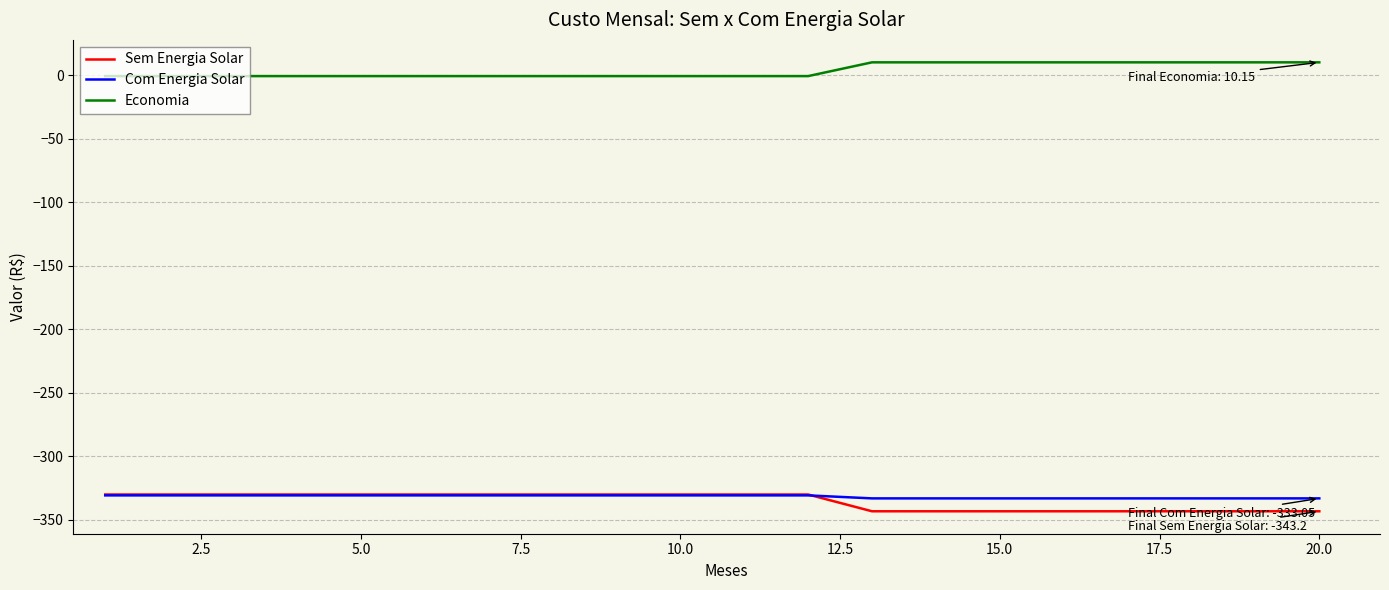

True or false: Economia and Sem Energia Solar cross at least once.

False